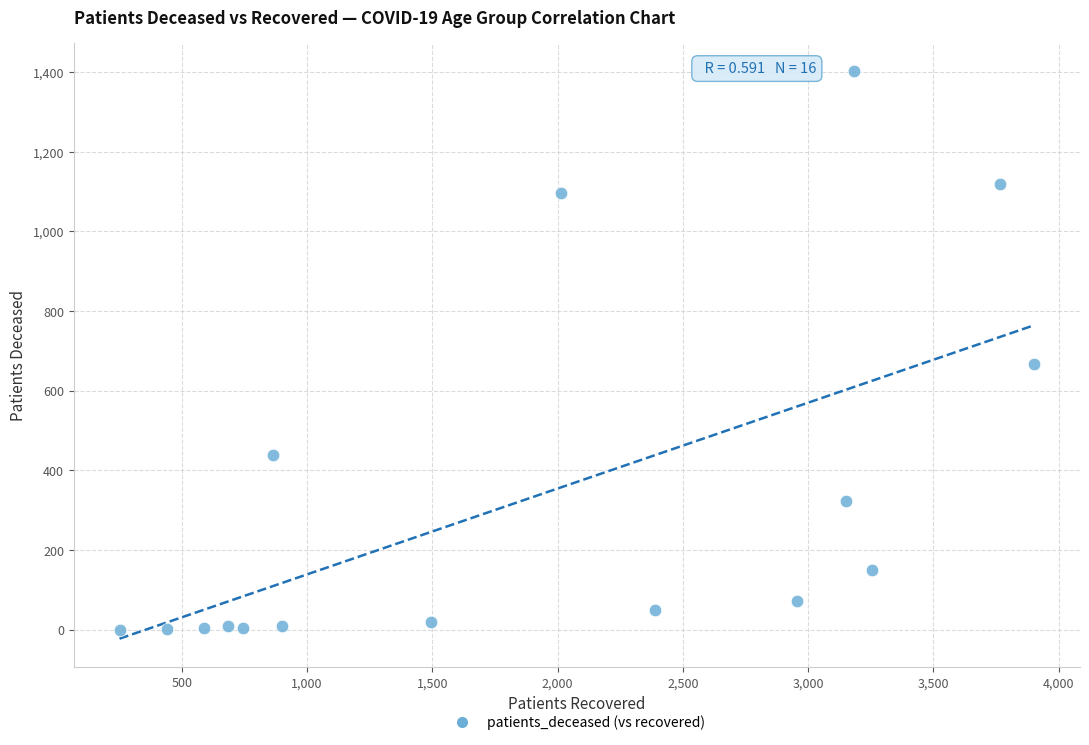

What is the range of Y values (max minus min)?

1402